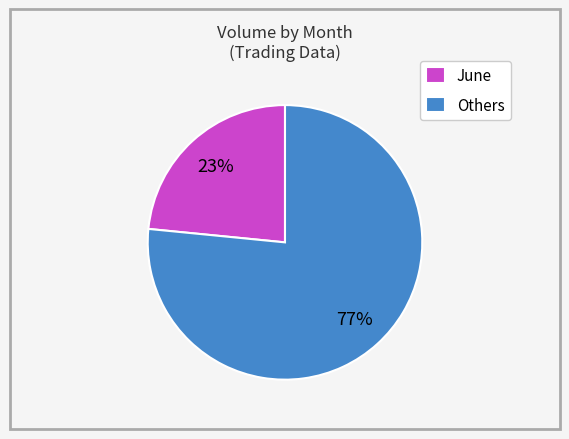

What is the smallest slice in the pie chart?

June